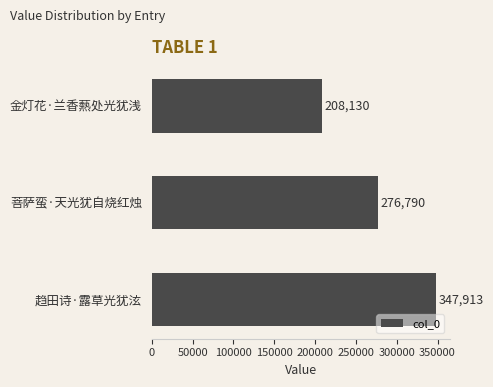

Between 趋田诗·露草光犹泫 and 菩萨蛮·天光犹自烧红烛, which is larger?

趋田诗·露草光犹泫